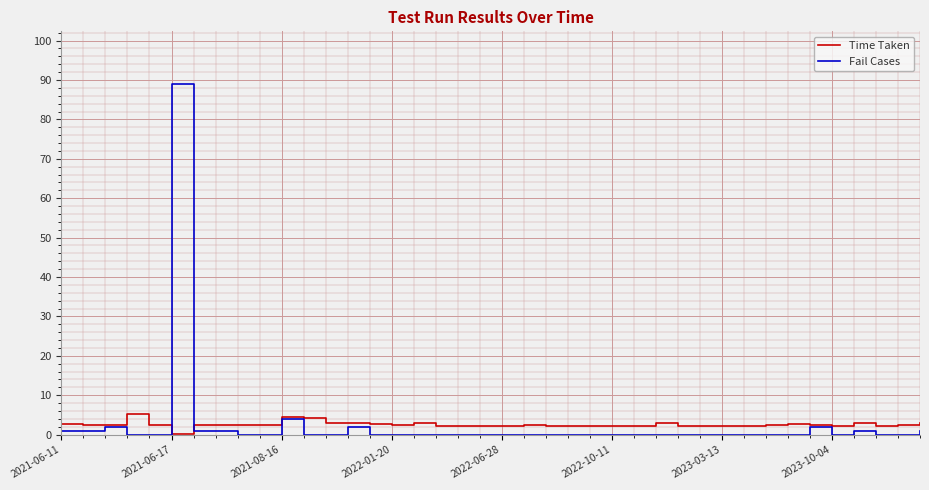

List the series in order of their peak value, lowest first.

Time Taken, Fail Cases